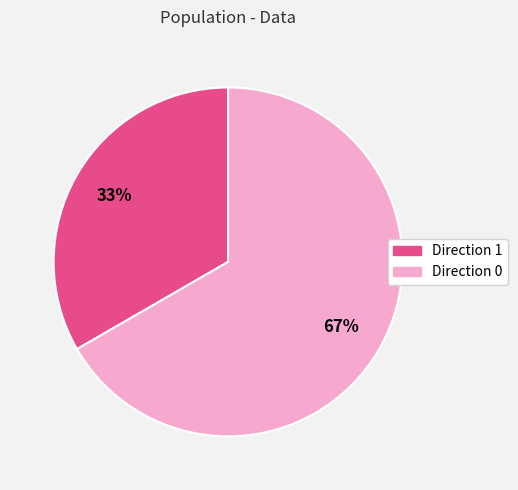

Between Direction 0 and Direction 1, which is larger?

Direction 0